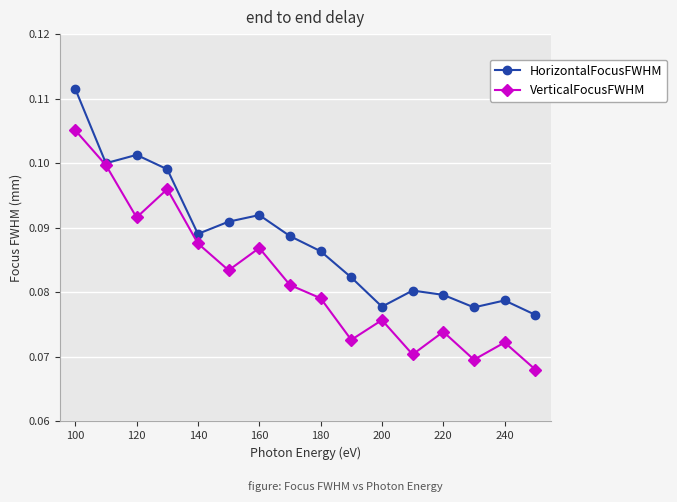

What are all the series names shown in the legend?

HorizontalFocusFWHM, VerticalFocusFWHM